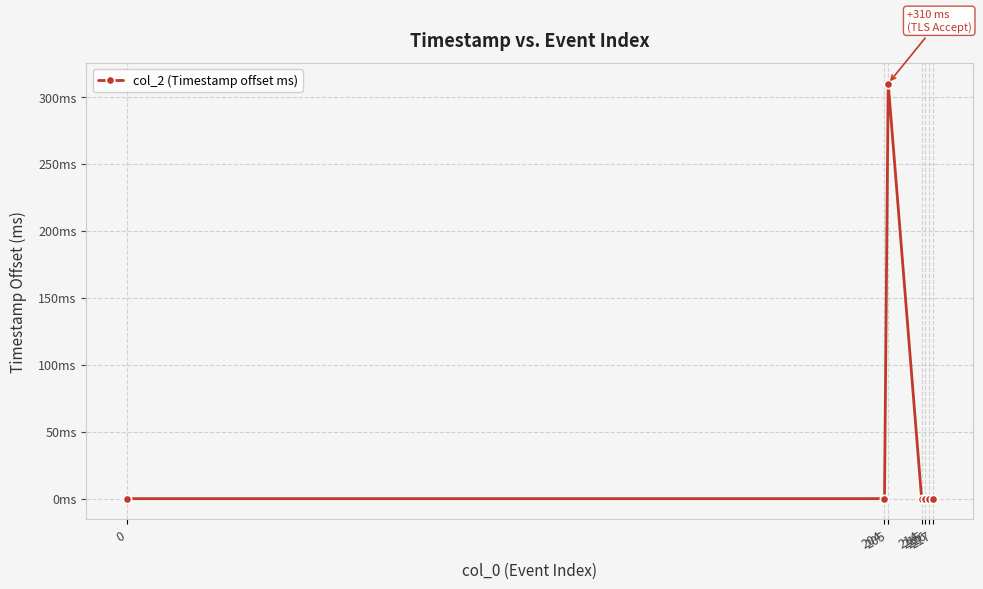

Is this an area chart (filled region under the line)?

No